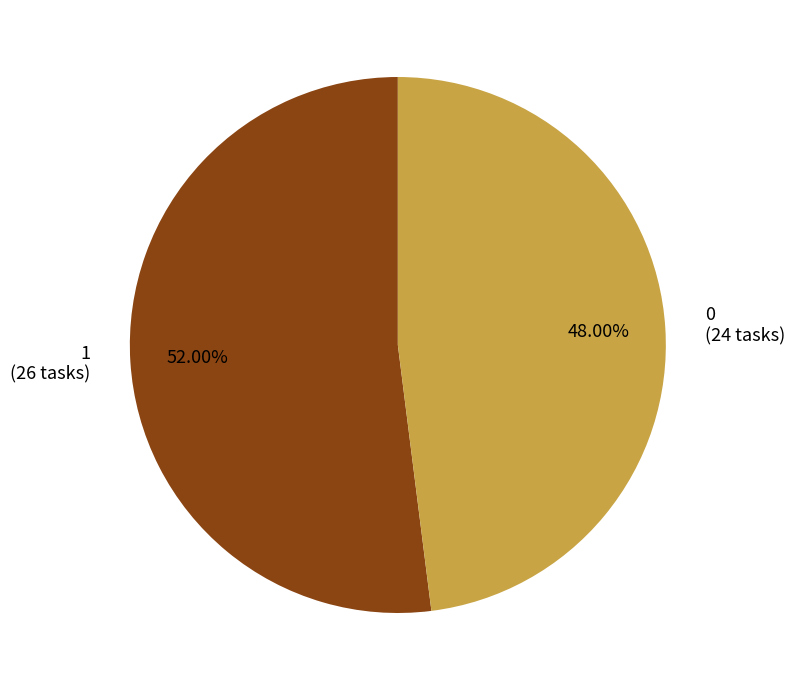

What percentage is NOT represented by 0?

52.0%